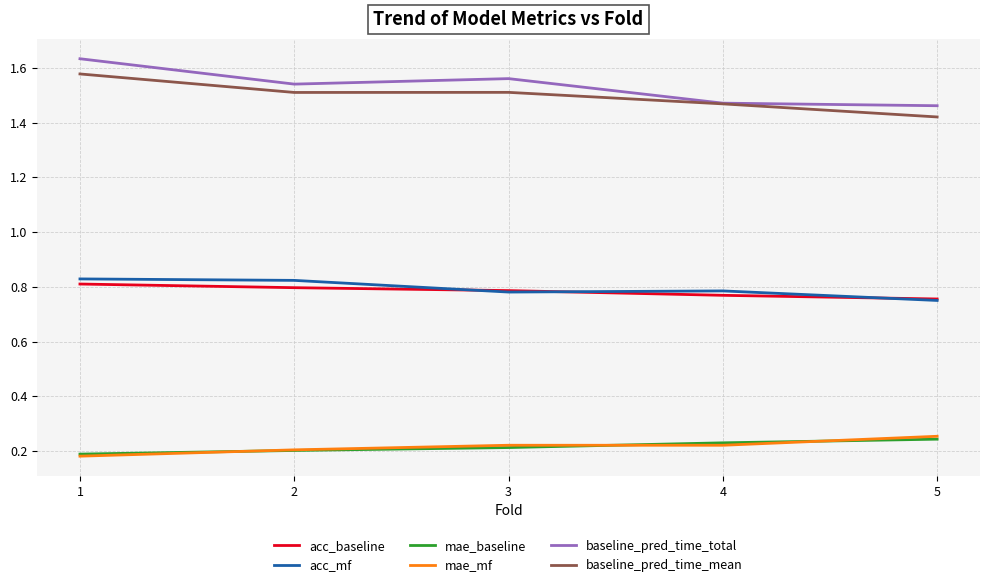

Which series has the widest spread of values?

baseline_pred_time_total